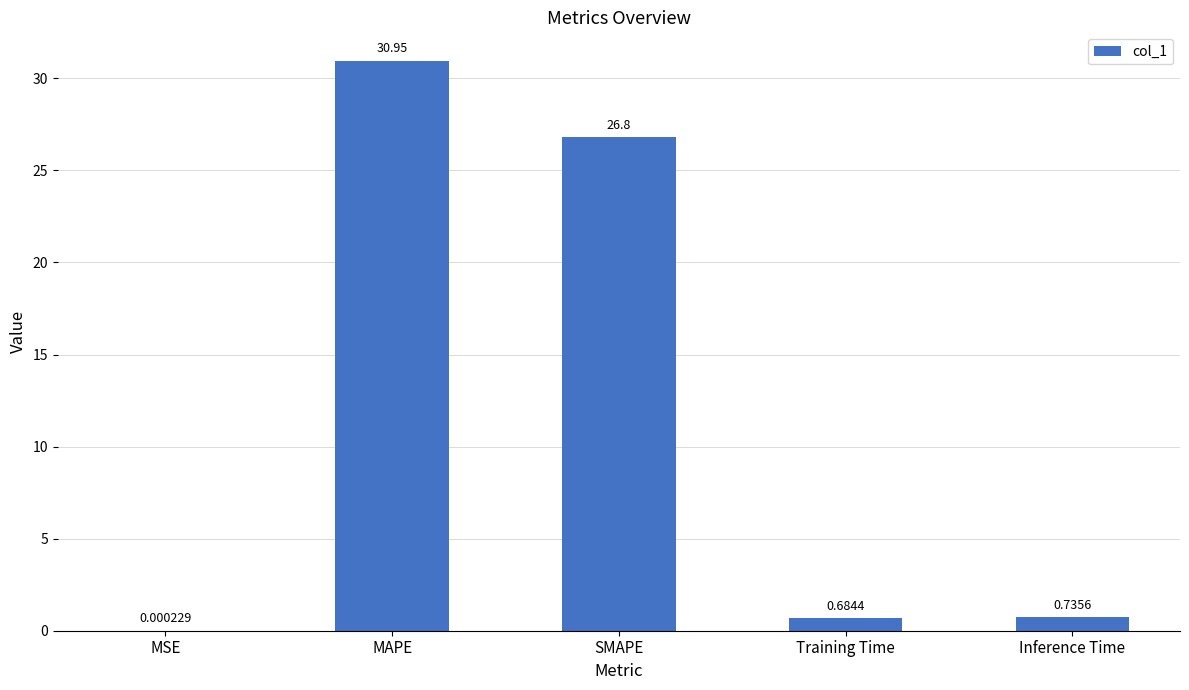

Which label corresponds to the largest value in the chart?

MAPE